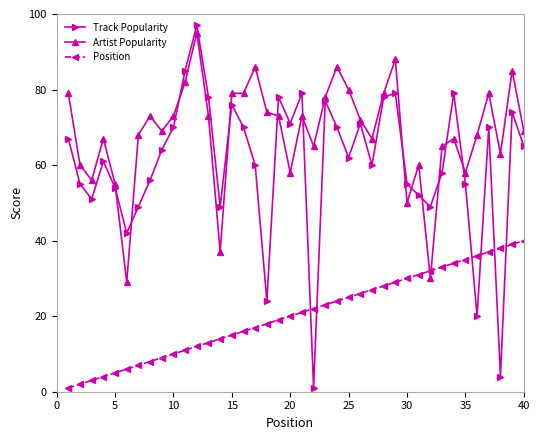

What is the difference between the maximum and minimum values in the Position series?

39